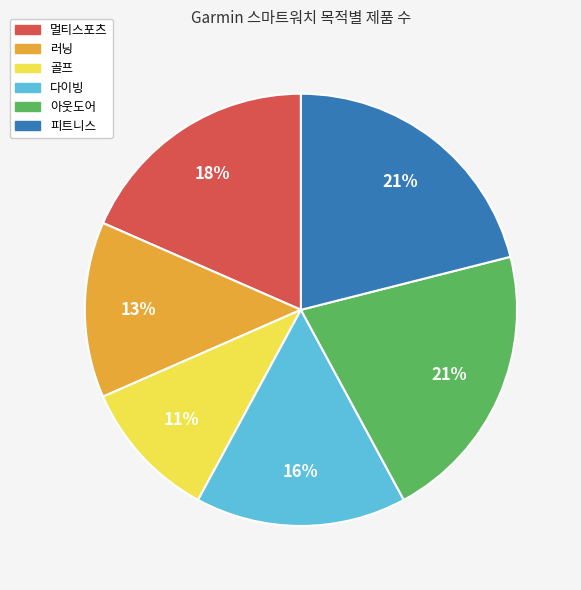

How many segments does this pie chart have?

6